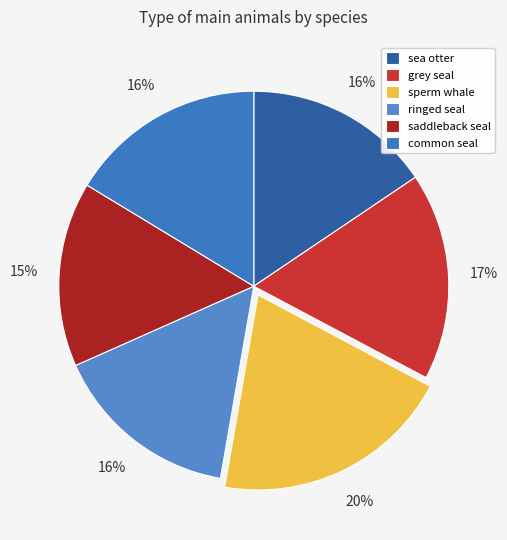

The saddleback seal slice represents 15% of the pie. True or false?

True